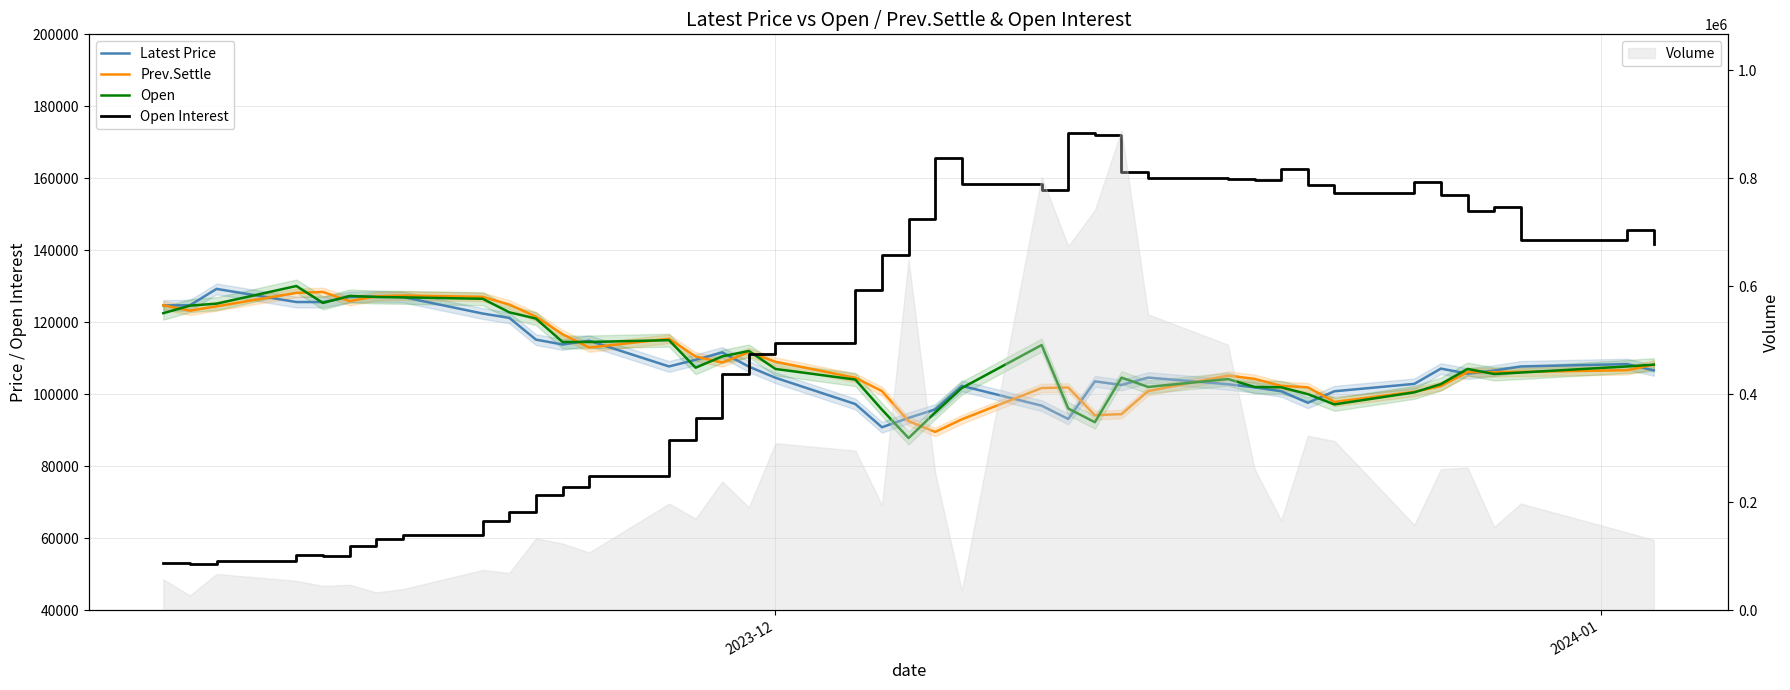

Reading left to right, extract all data points from this chart.

Latest Price: 124650	124700	129250	125600	125600	127000	127150	127000	122400	121200	115150	113800	114850	107700	109550	111600	107650	104550	97250	90800	93400	95750	102300	96800	93100	103550	102550	104600	102750	101900	100800	97600	100800	102850	107100	105700	106550	107700	108350	106600
Prev.Settle: 124700	123200	124400	128150	128400	125850	127200	127400	127050	124900	121550	116650	112950	115400	110450	108800	111650	109000	104550	100850	92500	89500	93000	101700	101850	94150	94450	100850	105150	104250	102300	101900	97850	100650	102250	106150	106100	106200	106650	108200
Open: 122500	124600	125150	130050	125350	127300	127000	126900	126500	122750	121000	114500	114500	115000	107350	110500	112000	107000	104050	95700	87800	94900	101700	113650	96000	92200	104600	102000	104200	102000	101900	100000	97150	100500	102800	107000	105600	106000	107700	108200
Open Interest: 53080	52858	53766	55395	55084	57820	59678	60858	64639	67378	72059	74096	77344	87321	93278	105471	111186	114139	128879	138614	148646	165720	158315	156695	172604	172000	161651	159950	159746	159563	162654	158076	155842	159077	155209	150793	152061	142958	145602	141743